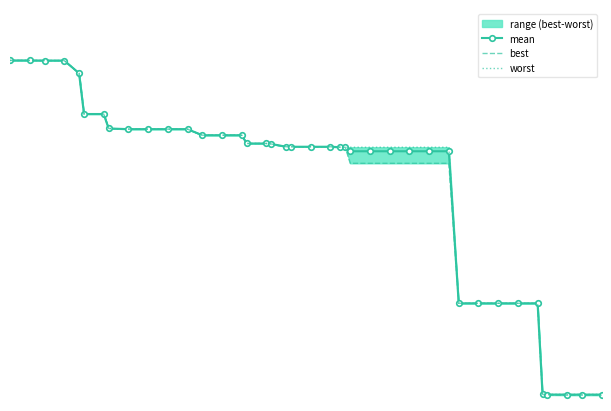

True or false: mean and worst intersect in this chart.

False